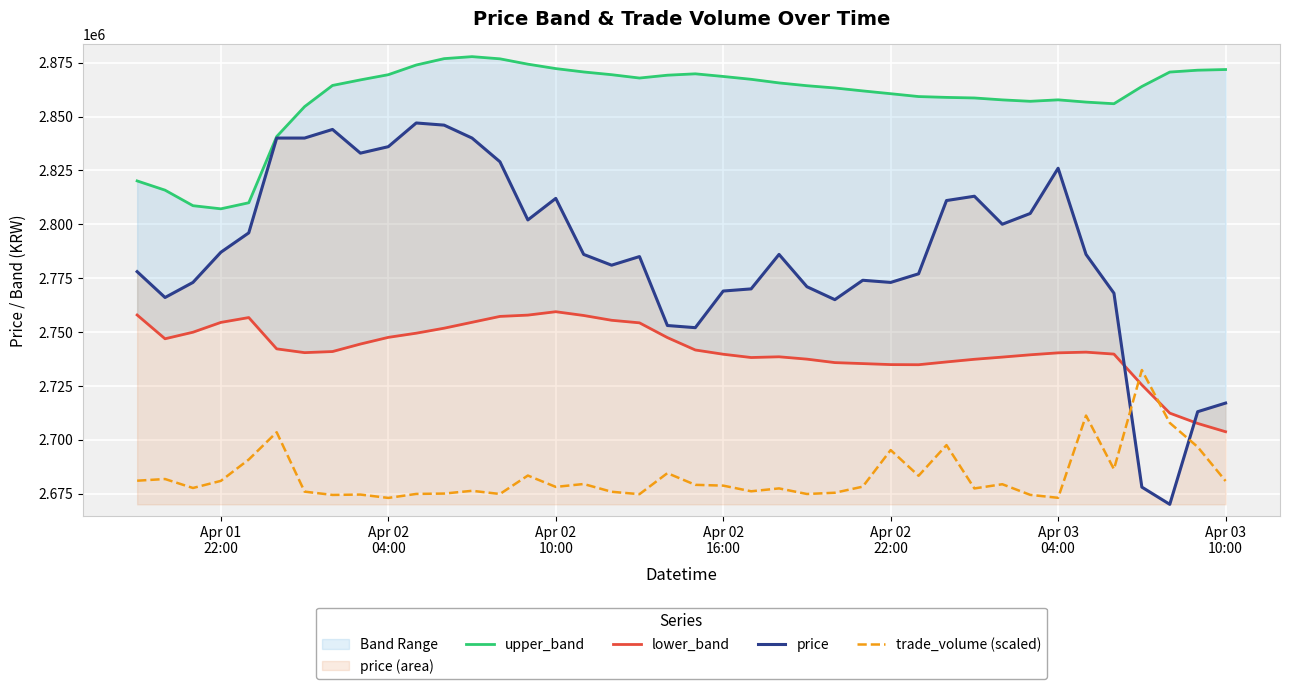

At how many categories does at least one series exceed 2794670?

40